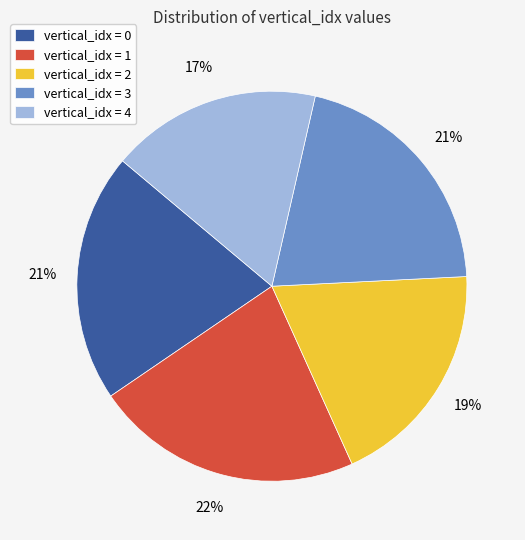

Which category has the smallest portion of the pie?

vertical_idx = 4